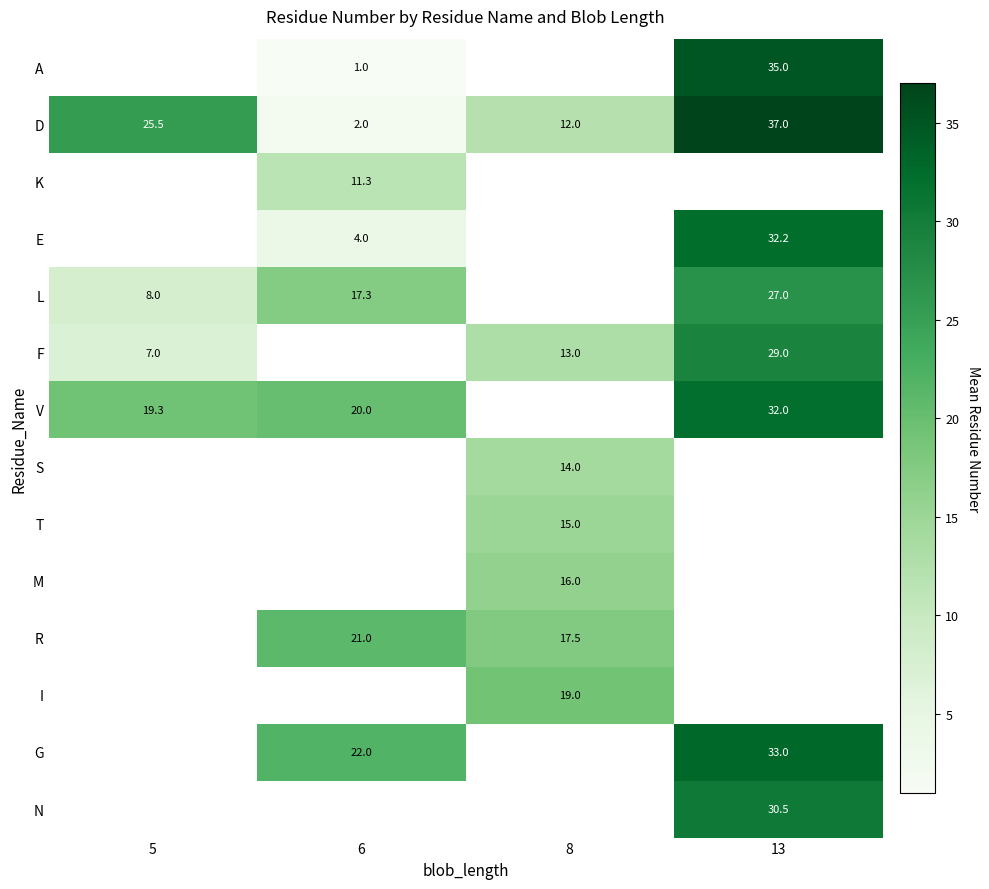

The F series shows 22.6 at 8. True or false?

False